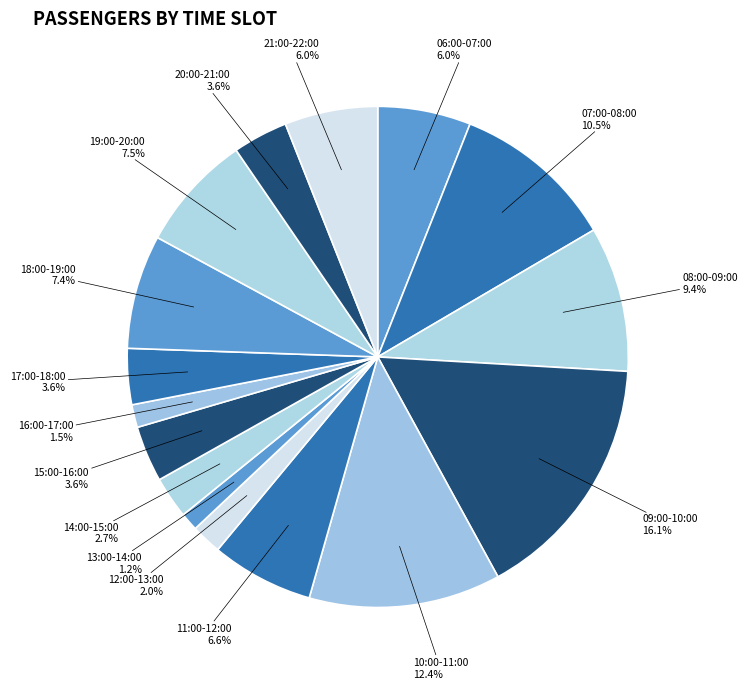

What is the ratio of the value at 19:00-20:00 to the value at 07:00-08:00?

0.7